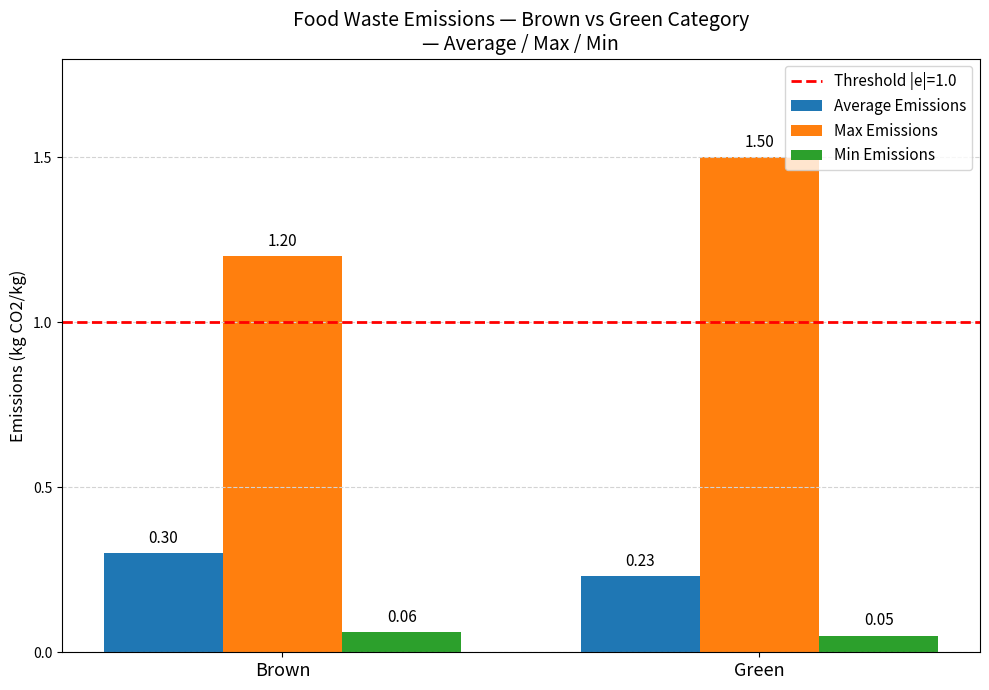

How many bars are there in each group?

3